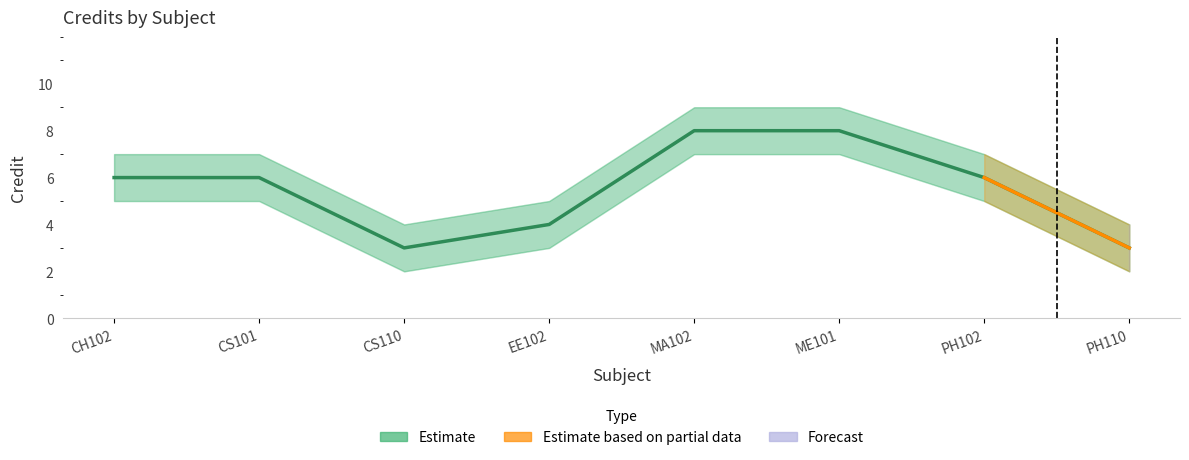

How many Credit_lower values are between 3 and 7?

6